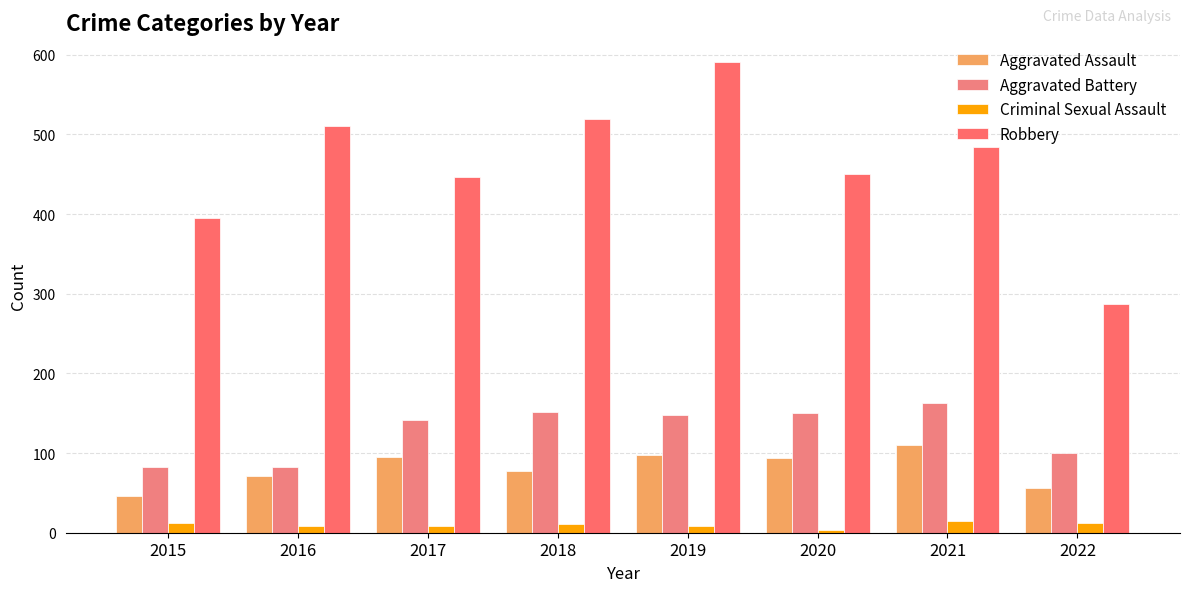

Where is Robbery nearest to the value 439?

2017